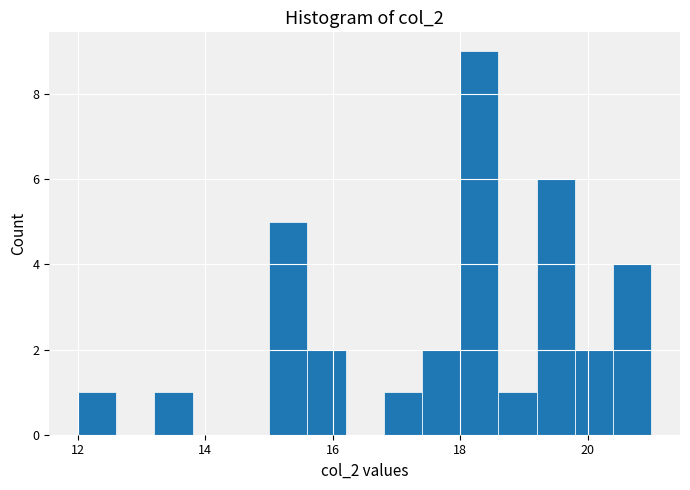

Read against the x-axis, roughly where is the centre of the tallest bar?

18.4